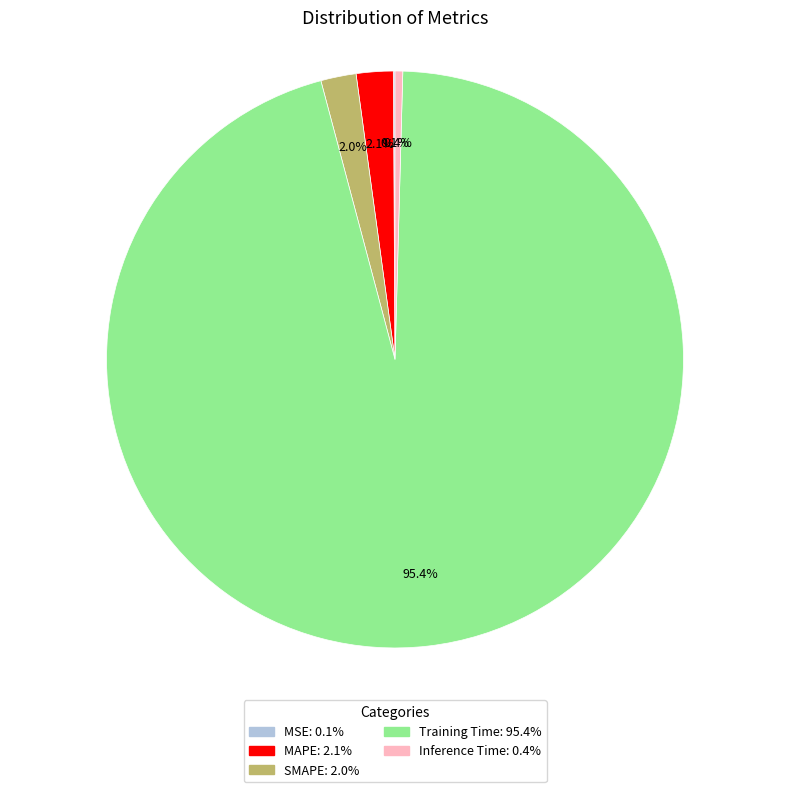

Does Training Time account for over 50% of the chart?

Yes